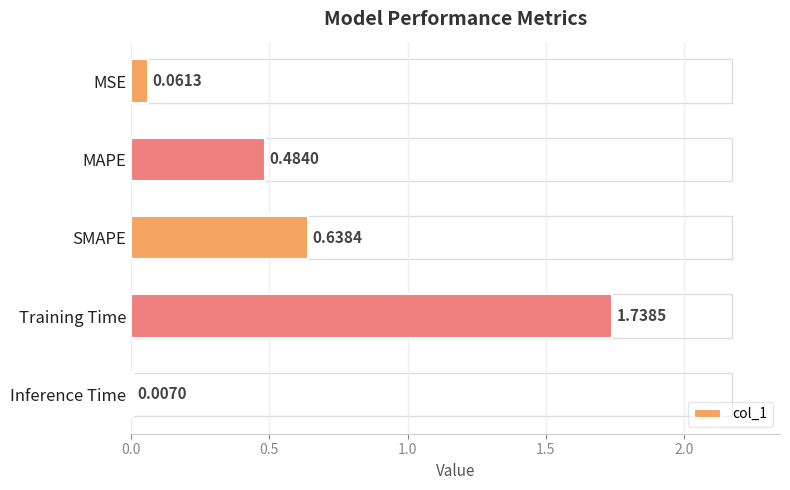

Which has a higher value, Training Time or MAPE?

Training Time